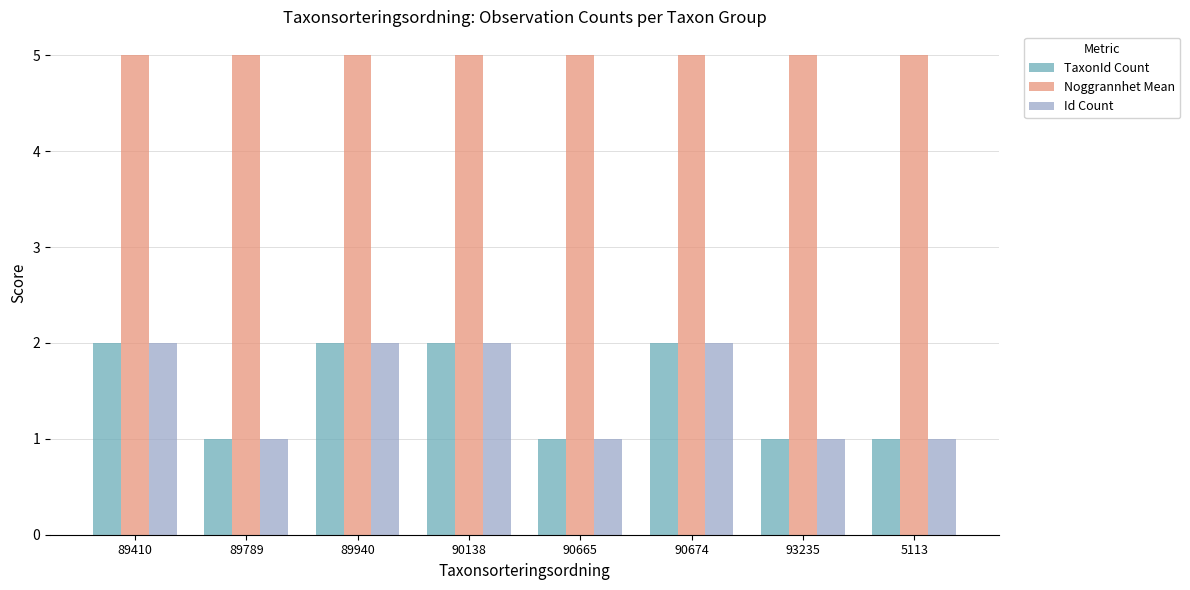

Is it true that Noggrannhet Mean equals 5 at 90665?

True